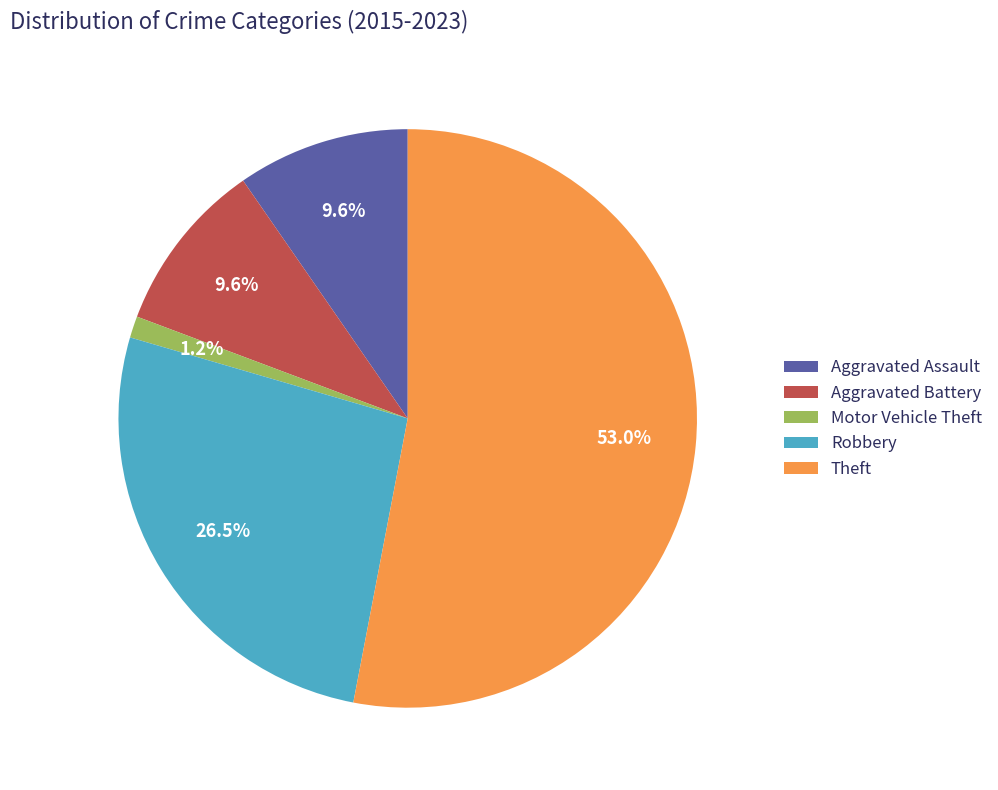

Does Theft represent more than half of the total?

Yes